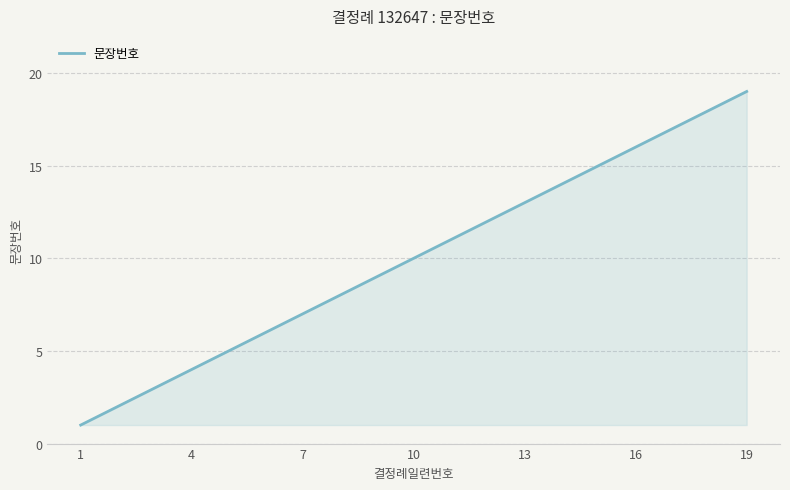

What is the difference between the maximum and minimum values?

18